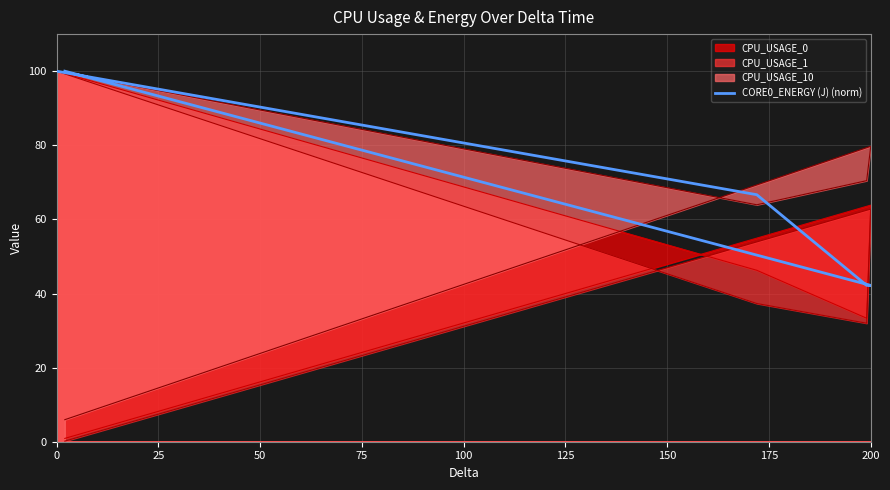

How many data points are less than 66?

2